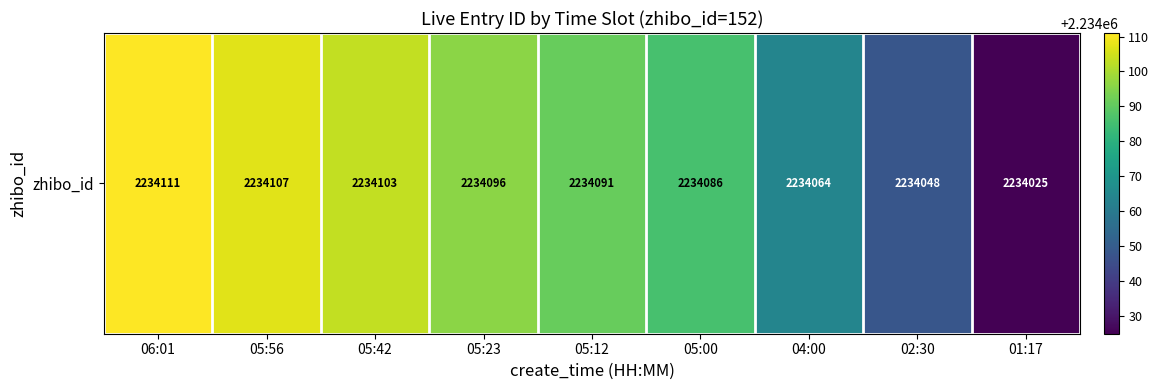

List the labels in order of value, smallest first.

01:17, 02:30, 04:00, 05:00, 05:12, 05:23, 05:42, 05:56, 06:01